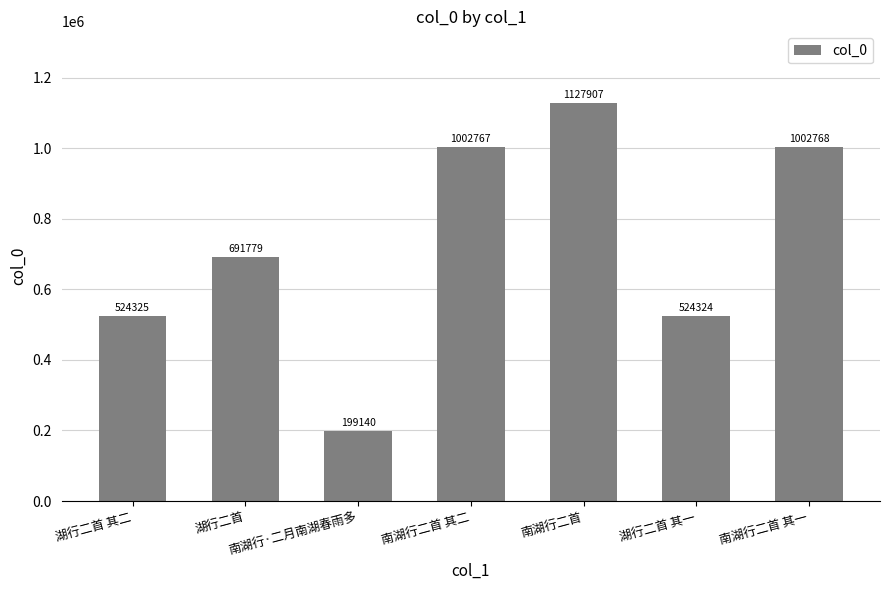

What is the average value?

724716